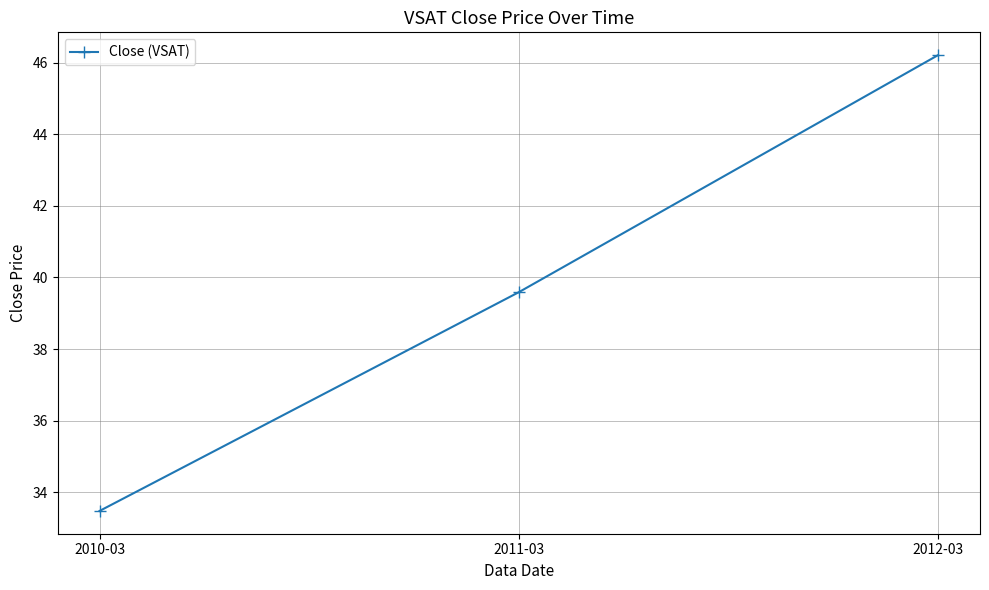

Reading left to right, what are all the values shown in this chart?

33.5	39.6	46.2